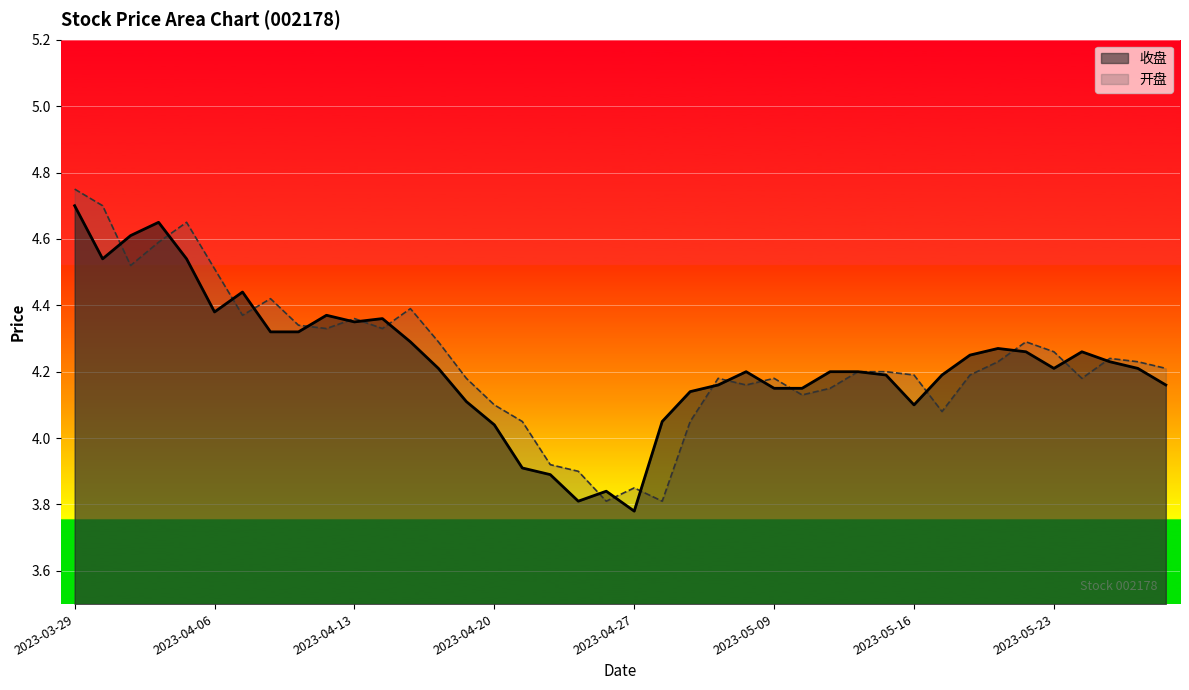

Reading right to left, transcribe all the data shown in this chart.

收盘: 2023-05-29=4.2	2023-05-26=4.2	2023-05-25=4.2	2023-05-24=4.3	2023-05-23=4.2	2023-05-22=4.3	2023-05-19=4.3	2023-05-18=4.2	2023-05-17=4.2	2023-05-16=4.1	2023-05-15=4.2	2023-05-12=4.2	2023-05-11=4.2	2023-05-10=4.2	2023-05-09=4.2	2023-05-08=4.2	2023-05-05=4.2	2023-05-04=4.1	2023-04-28=4.0	2023-04-27=3.8	2023-04-26=3.8	2023-04-25=3.8	2023-04-24=3.9	2023-04-21=3.9	2023-04-20=4.0	2023-04-19=4.1	2023-04-18=4.2	2023-04-17=4.3	2023-04-14=4.4	2023-04-13=4.3	2023-04-12=4.4	2023-04-11=4.3	2023-04-10=4.3	2023-04-07=4.4	2023-04-06=4.4	2023-04-04=4.5	2023-04-03=4.7	2023-03-31=4.6	2023-03-30=4.5	2023-03-29=4.7
开盘: 2023-05-29=4.2	2023-05-26=4.2	2023-05-25=4.2	2023-05-24=4.2	2023-05-23=4.3	2023-05-22=4.3	2023-05-19=4.2	2023-05-18=4.2	2023-05-17=4.1	2023-05-16=4.2	2023-05-15=4.2	2023-05-12=4.2	2023-05-11=4.2	2023-05-10=4.1	2023-05-09=4.2	2023-05-08=4.2	2023-05-05=4.2	2023-05-04=4.0	2023-04-28=3.8	2023-04-27=3.9	2023-04-26=3.8	2023-04-25=3.9	2023-04-24=3.9	2023-04-21=4.0	2023-04-20=4.1	2023-04-19=4.2	2023-04-18=4.3	2023-04-17=4.4	2023-04-14=4.3	2023-04-13=4.4	2023-04-12=4.3	2023-04-11=4.3	2023-04-10=4.4	2023-04-07=4.4	2023-04-06=4.5	2023-04-04=4.7	2023-04-03=4.6	2023-03-31=4.5	2023-03-30=4.7	2023-03-29=4.8